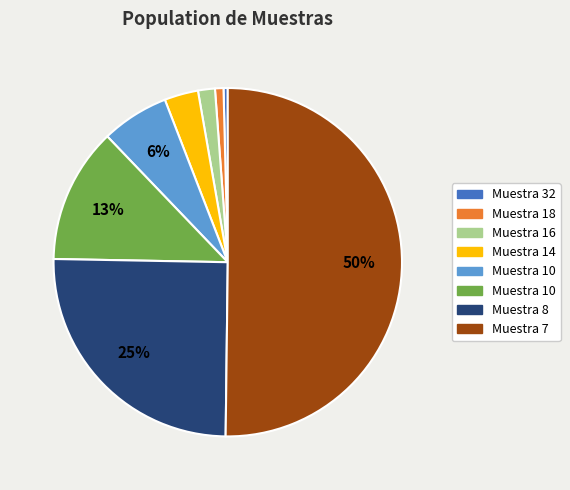

To the nearest percent, what is the difference between the largest and smallest slice percentages?

50%